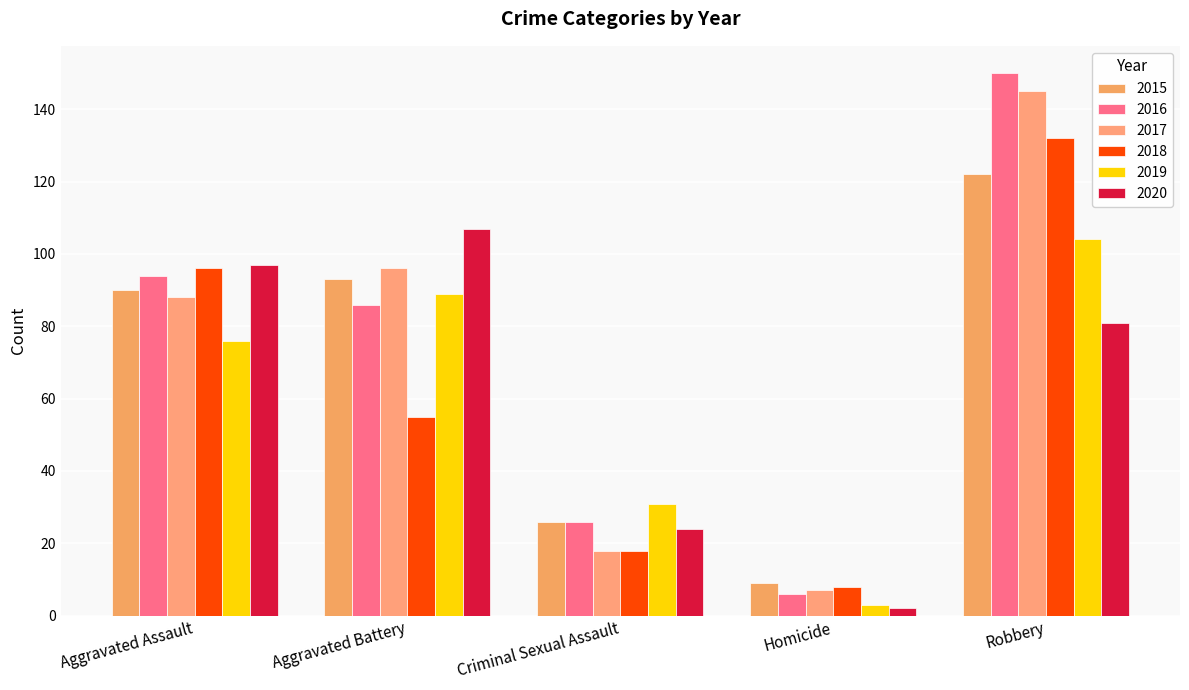

What are all the series names shown in the legend?

2015, 2016, 2017, 2018, 2019, 2020